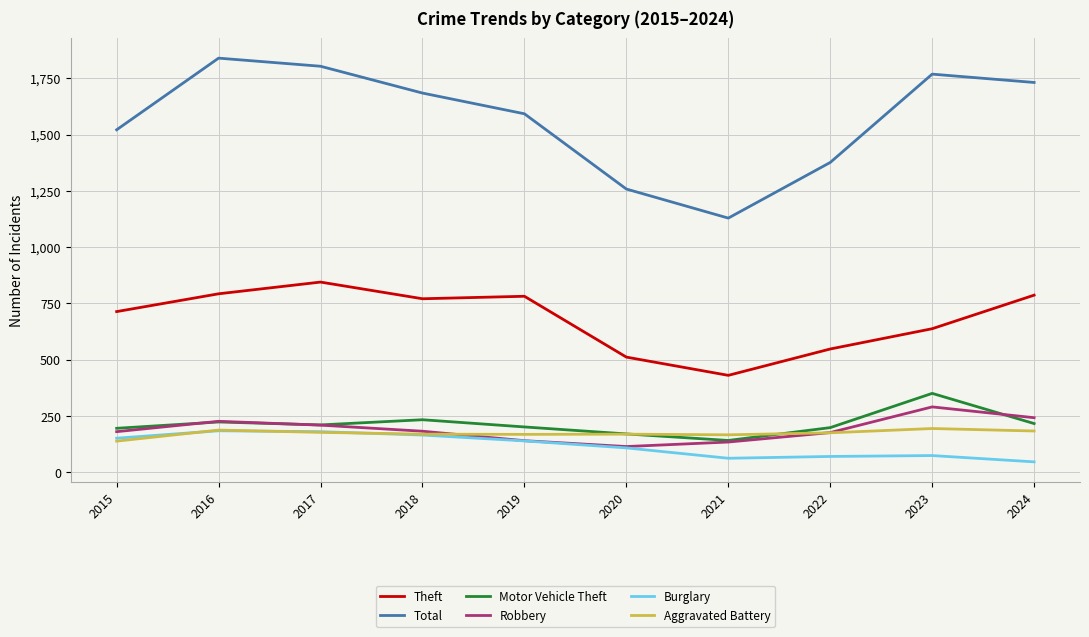

The value of Aggravated Battery at 2024 is 316. True or false?

False